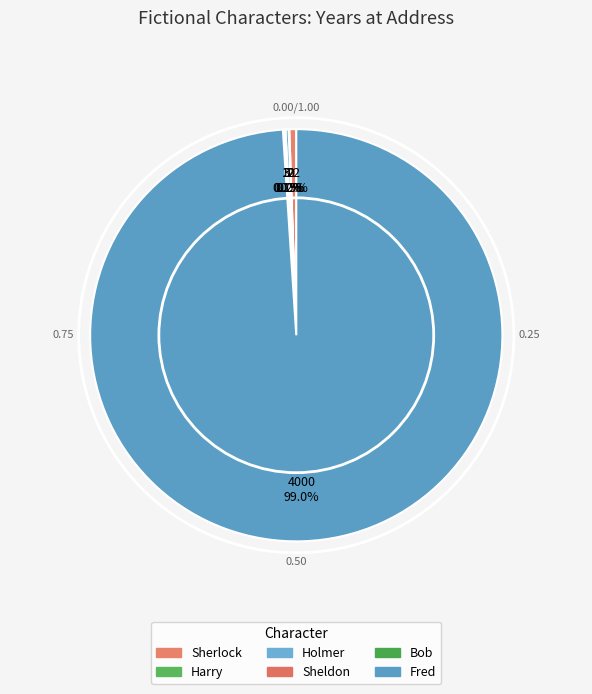

How many slices are in this pie chart?

6